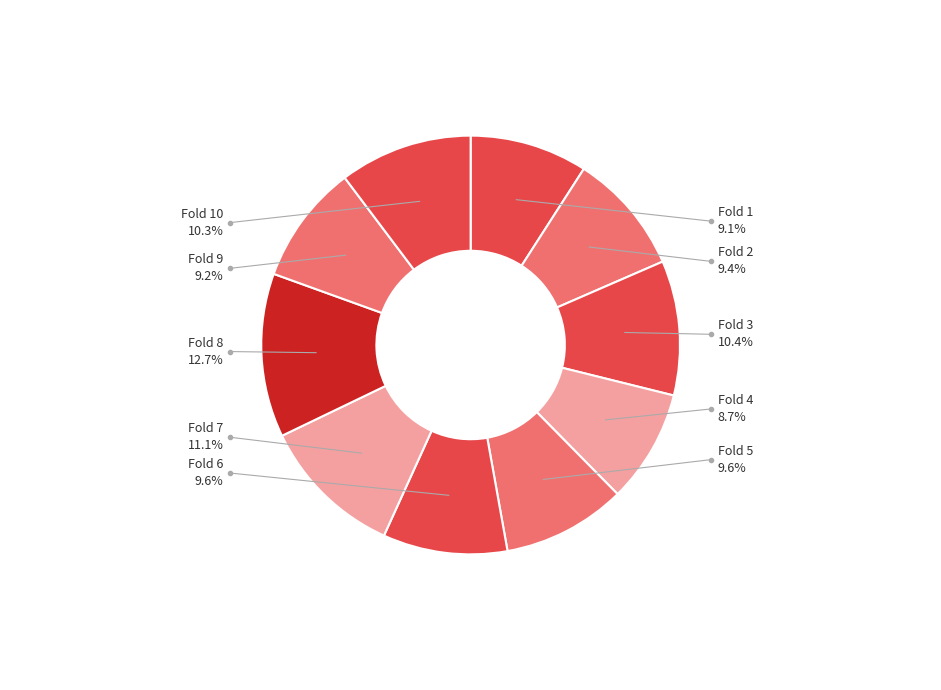

Between Fold 3 and Fold 2, which is larger?

Fold 3